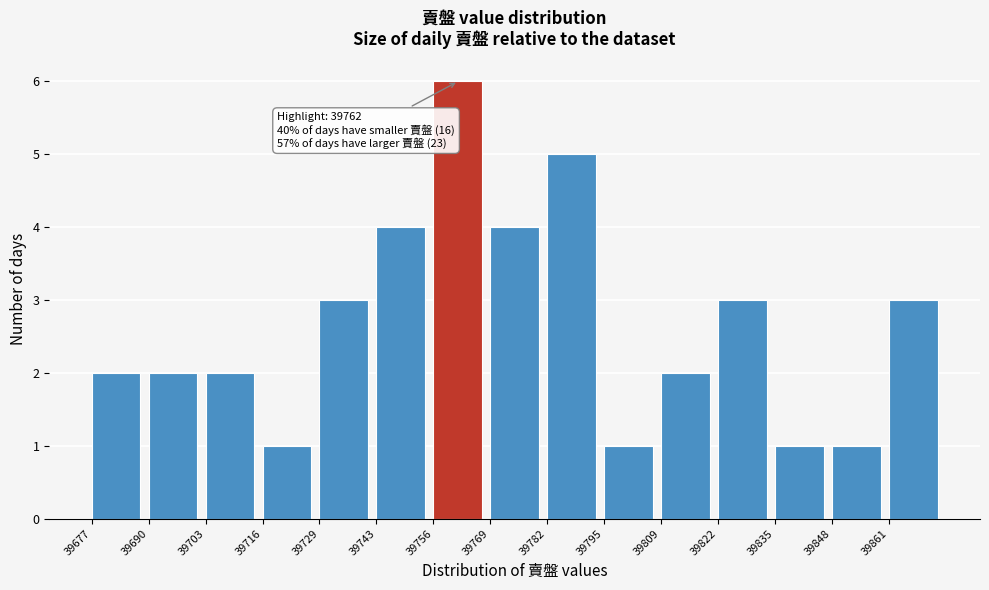

Which range on the x-axis has the tallest bar?

39756.2 to 39769.4